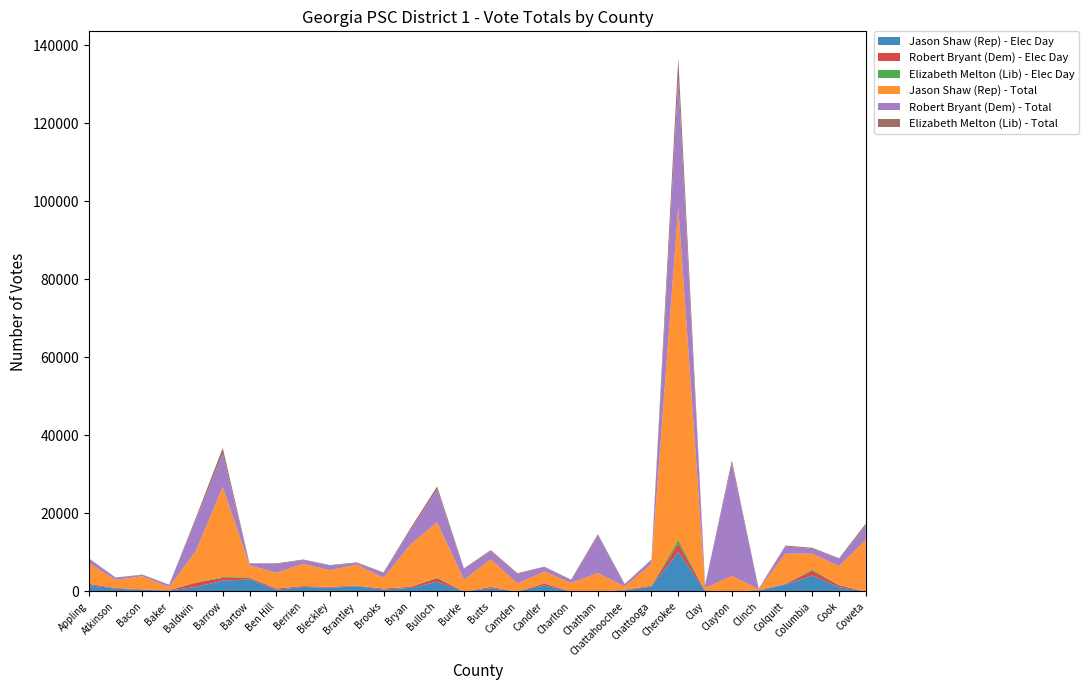

Reading left to right, list all the values displayed in this chart.

Jason Shaw (Rep) - Elec Day: Appling=1635	Atkinson=687	Bacon=399	Baker=226	Baldwin=1167	Barrow=2730	Bartow=3090	Ben Hill=418	Berrien=1159	Bleckley=910	Brantley=1344	Brooks=462	Bryan=907	Bulloch=2479	Burke=0	Butts=797	Camden=0	Candler=1534	Charlton=0	Chatham=0	Chattahoochee=274	Chattooga=1250	Cherokee=10145	Clay=128	Clayton=0	Clinch=223	Colquitt=1747	Columbia=4080	Cook=1099	Coweta=0
Robert Bryant (Dem) - Elec Day: Appling=308	Atkinson=188	Bacon=121	Baker=99	Baldwin=1070	Barrow=748	Bartow=344	Ben Hill=307	Berrien=191	Bleckley=265	Brantley=100	Brooks=265	Bryan=257	Bulloch=925	Burke=0	Butts=333	Camden=0	Candler=479	Charlton=0	Chatham=0	Chattahoochee=127	Chattooga=204	Cherokee=2133	Clay=154	Clayton=0	Clinch=126	Colquitt=185	Columbia=1227	Cook=483	Coweta=0
Elizabeth Melton (Lib) - Elec Day: Appling=39	Atkinson=29	Bacon=20	Baker=8	Baldwin=118	Barrow=239	Bartow=155	Ben Hill=44	Berrien=32	Bleckley=38	Brantley=48	Brooks=26	Bryan=52	Bulloch=160	Burke=0	Butts=49	Camden=0	Candler=60	Charlton=0	Chatham=0	Chattahoochee=33	Chattooga=58	Cherokee=970	Clay=8	Clayton=0	Clinch=7	Colquitt=51	Columbia=287	Cook=52	Coweta=0
Jason Shaw (Rep) - Total: Appling=5315	Atkinson=2058	Bacon=3350	Baker=797	Baldwin=8066	Barrow=23104	Bartow=3090	Ben Hill=4025	Berrien=5683	Bleckley=4221	Brantley=5389	Brooks=2744	Bryan=10774	Bulloch=14168	Burke=2997	Butts=7070	Camden=2052	Candler=3038	Charlton=2176	Chatham=4692	Chattahoochee=830	Chattooga=5497	Cherokee=85300	Clay=617	Clayton=3974	Clinch=223	Colquitt=7711	Columbia=4080	Cook=4837	Coweta=13259
Robert Bryant (Dem) - Total: Appling=1092	Atkinson=551	Bacon=368	Baker=567	Baldwin=8013	Barrow=8448	Bartow=344	Ben Hill=2221	Berrien=972	Bleckley=1200	Brantley=416	Brooks=1302	Bryan=3602	Bulloch=8356	Burke=2789	Butts=2090	Camden=2421	Candler=1142	Charlton=784	Chatham=9590	Chattahoochee=566	Chattooga=976	Cherokee=32884	Clay=728	Clayton=28753	Clinch=126	Colquitt=1853	Columbia=1227	Cook=1886	Coweta=3628
Elizabeth Melton (Lib) - Total: Appling=124	Atkinson=60	Bacon=67	Baker=22	Baldwin=531	Barrow=1494	Bartow=155	Ben Hill=171	Berrien=149	Bleckley=129	Brantley=149	Brooks=94	Bryan=527	Bulloch=817	Burke=120	Butts=248	Camden=202	Candler=100	Charlton=77	Chatham=381	Chattahoochee=85	Chattooga=201	Cherokee=5297	Clay=30	Clayton=855	Clinch=7	Colquitt=219	Columbia=287	Cook=164	Coweta=496